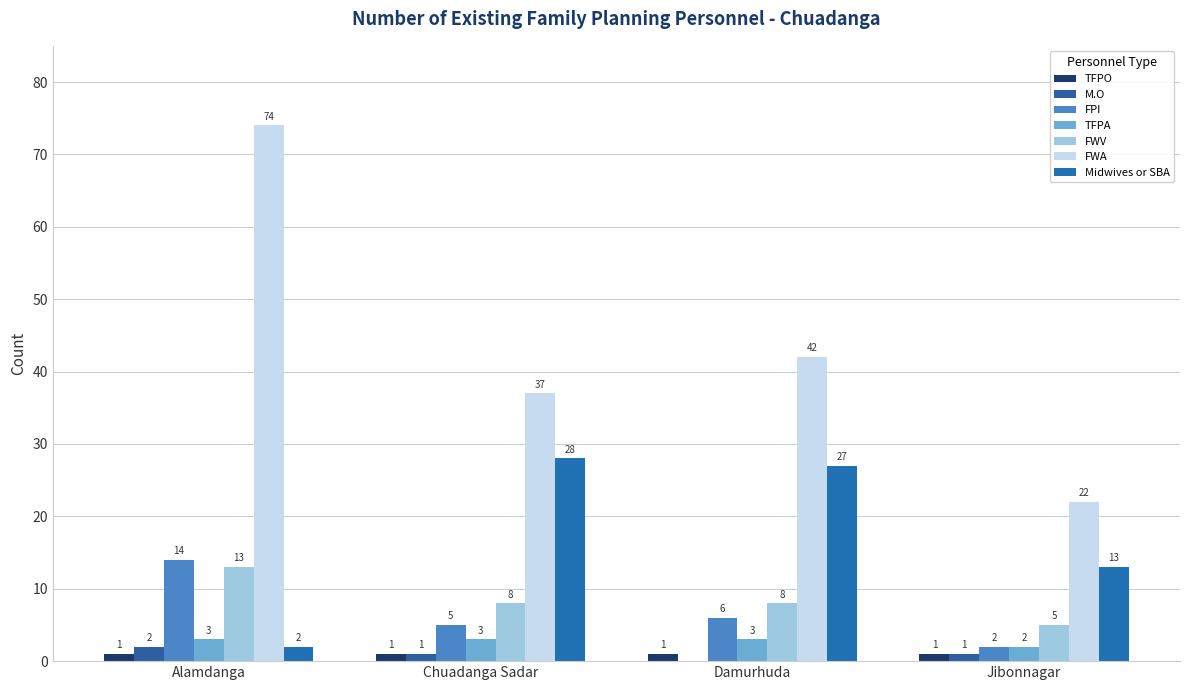

The FWA series shows 74 at Alamdanga. True or false?

True